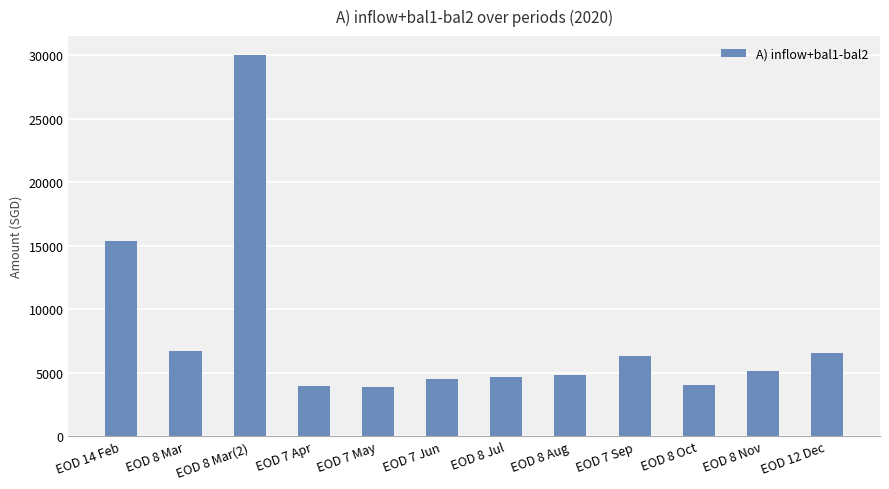

What is the difference between the maximum and minimum values?

26113.6